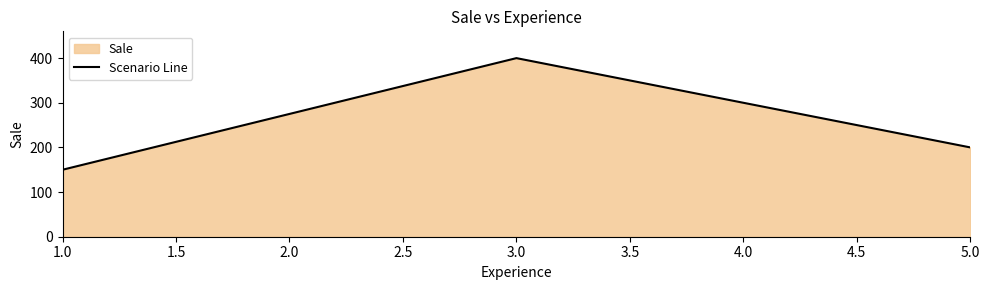

Reading left to right, list all the values displayed in this chart.

150	400	200